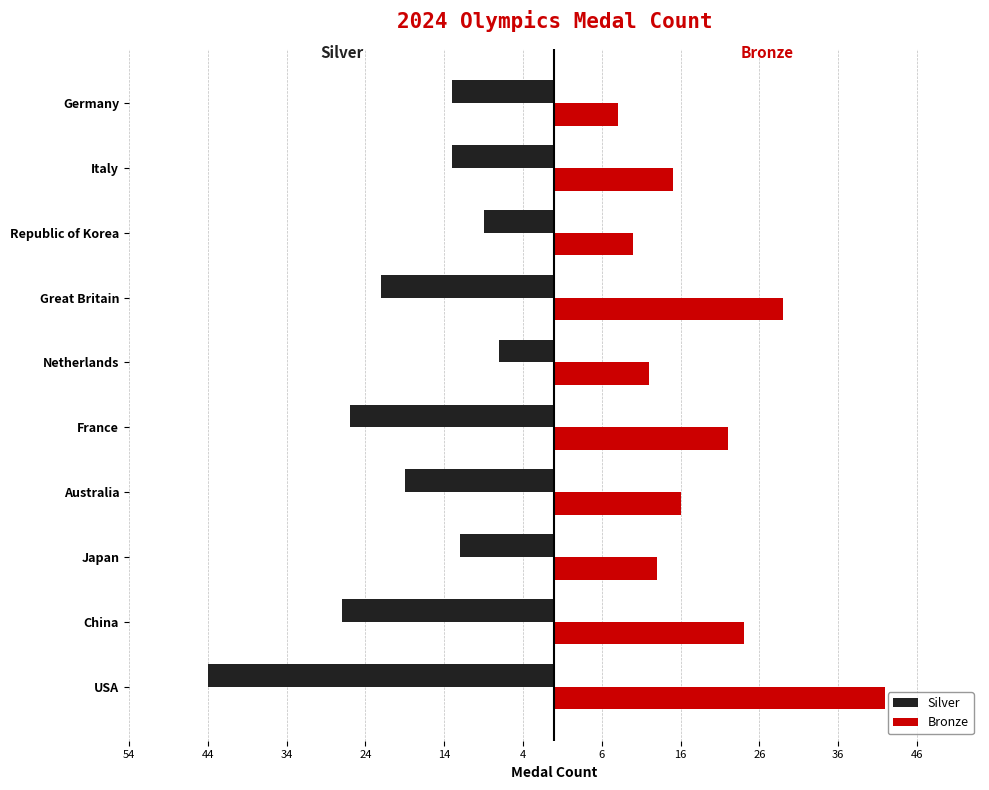

What are all the series names shown in the legend?

Silver, Bronze